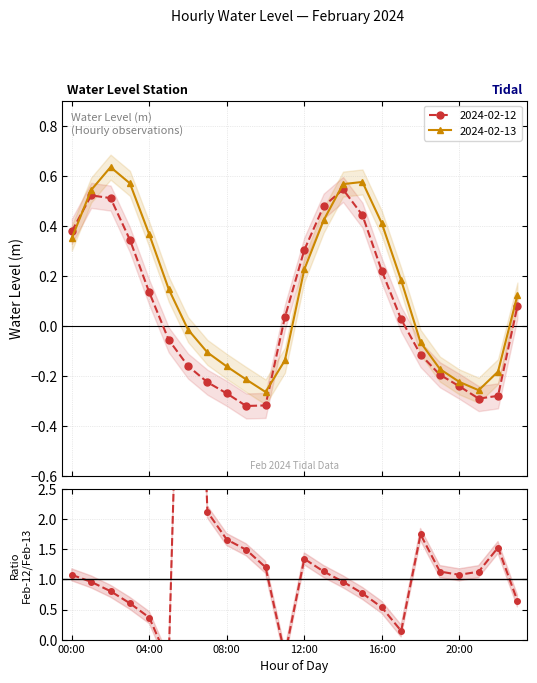

How many points are higher than both their immediate neighbors (excluding endpoints)?

4